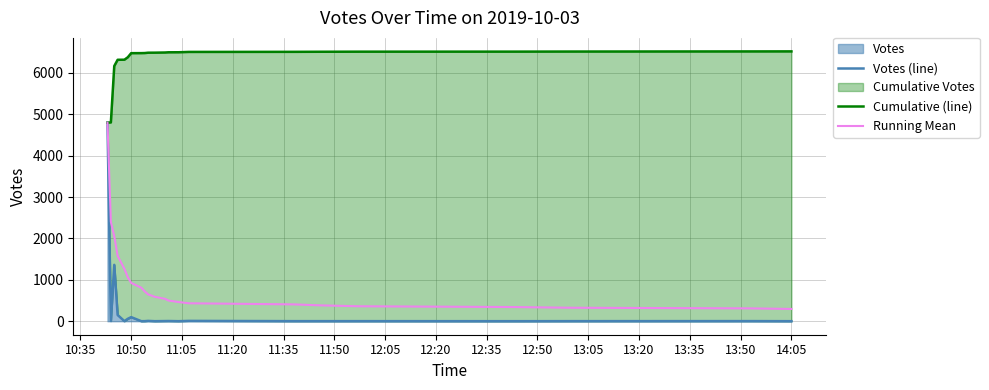

True or false: Votes (line) and Running Mean cross at least once.

False